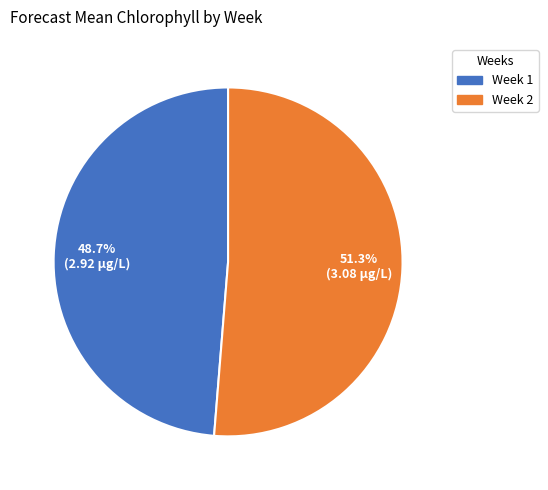

Which slice is the smallest?

Week 1